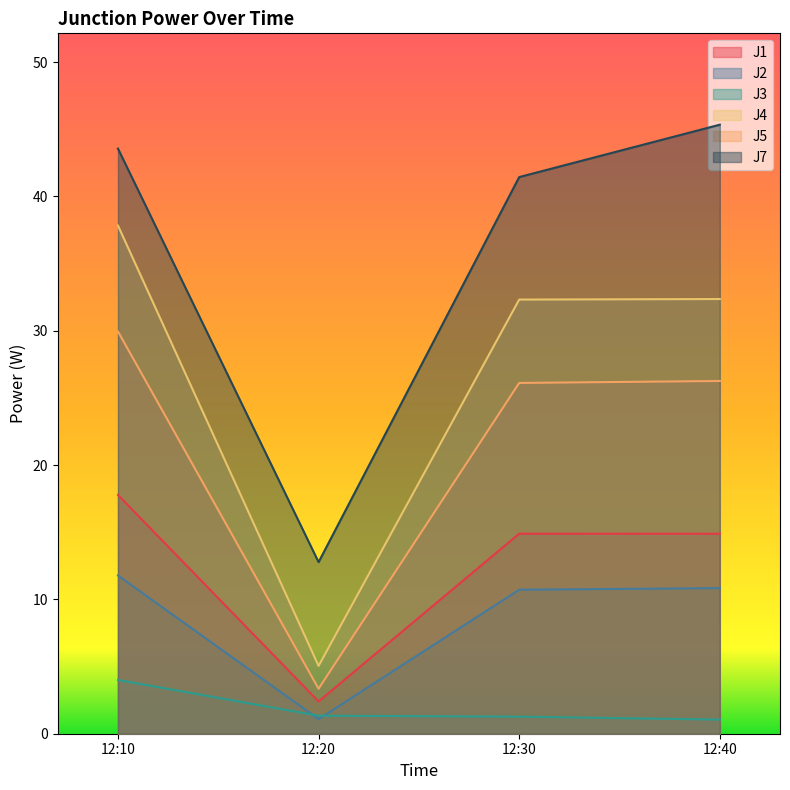

True or false: J2 and J4 cross at least once.

False